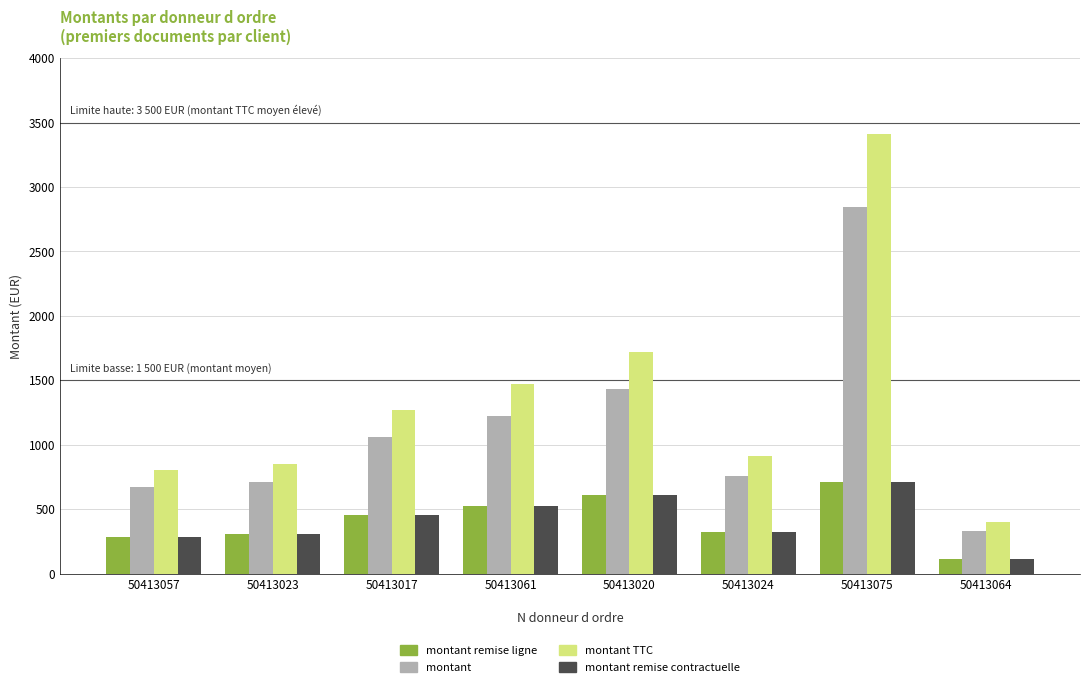

Are the bars horizontal?

No